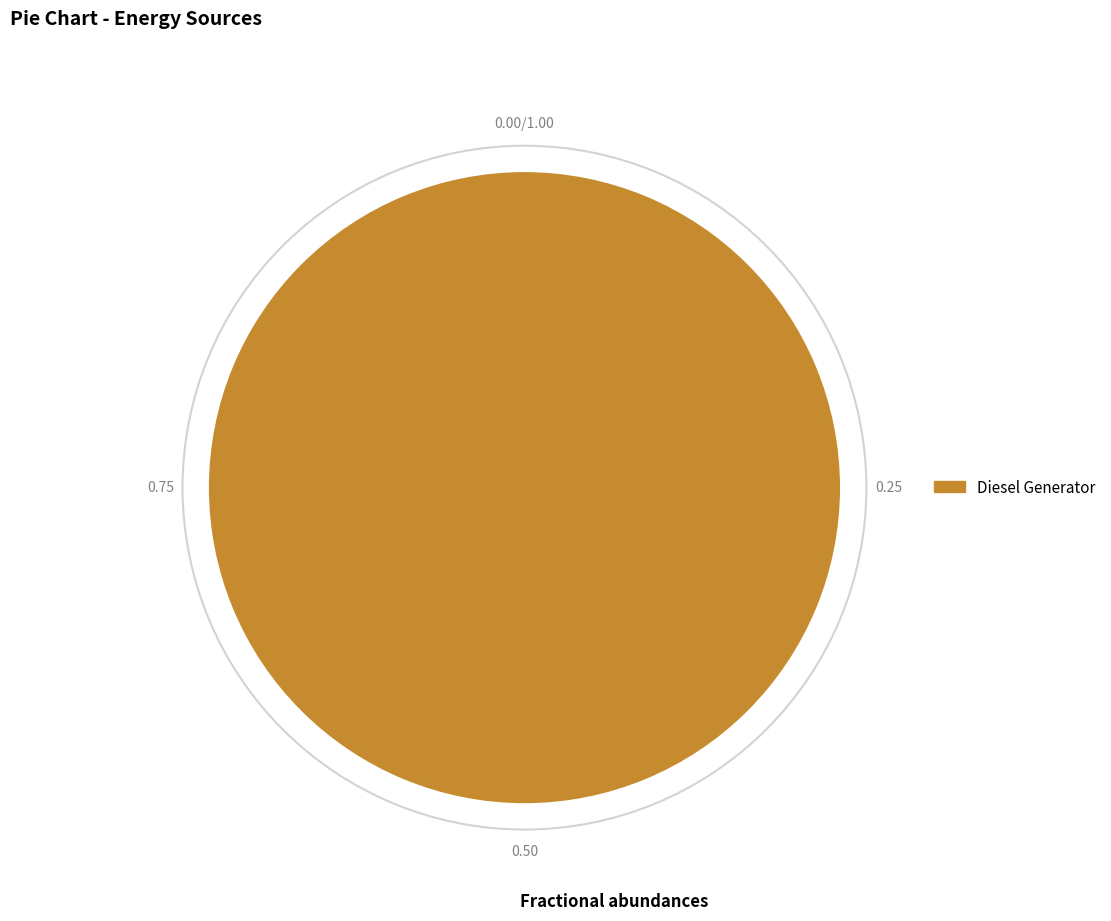

Rank the categories by value from highest to lowest.

Diesel Generator